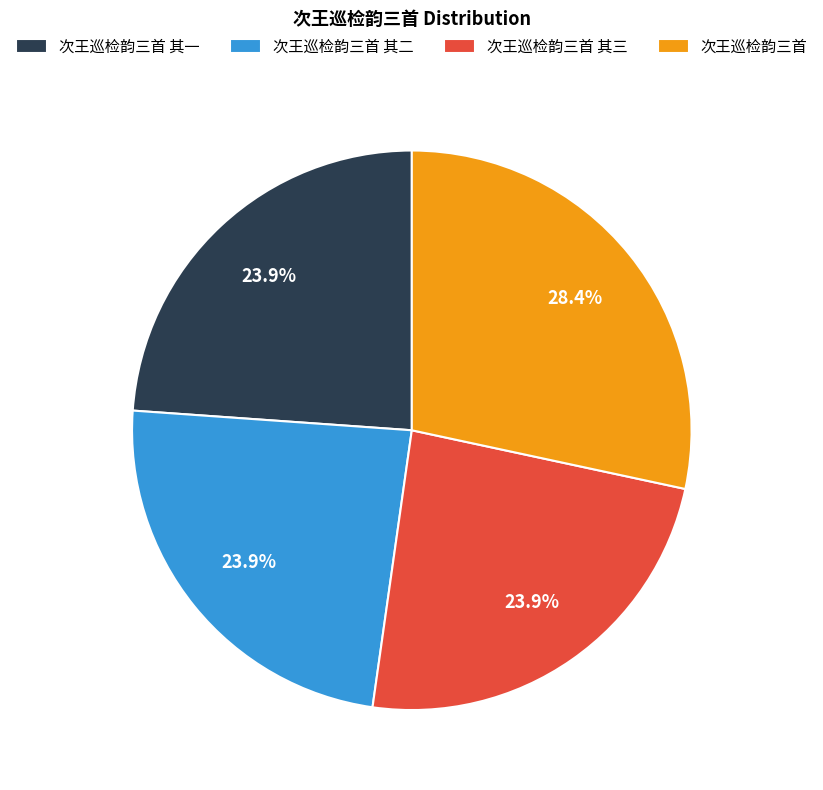

What percentage is the 次王巡检韵三首 其二 slice, to the nearest percent?

24%